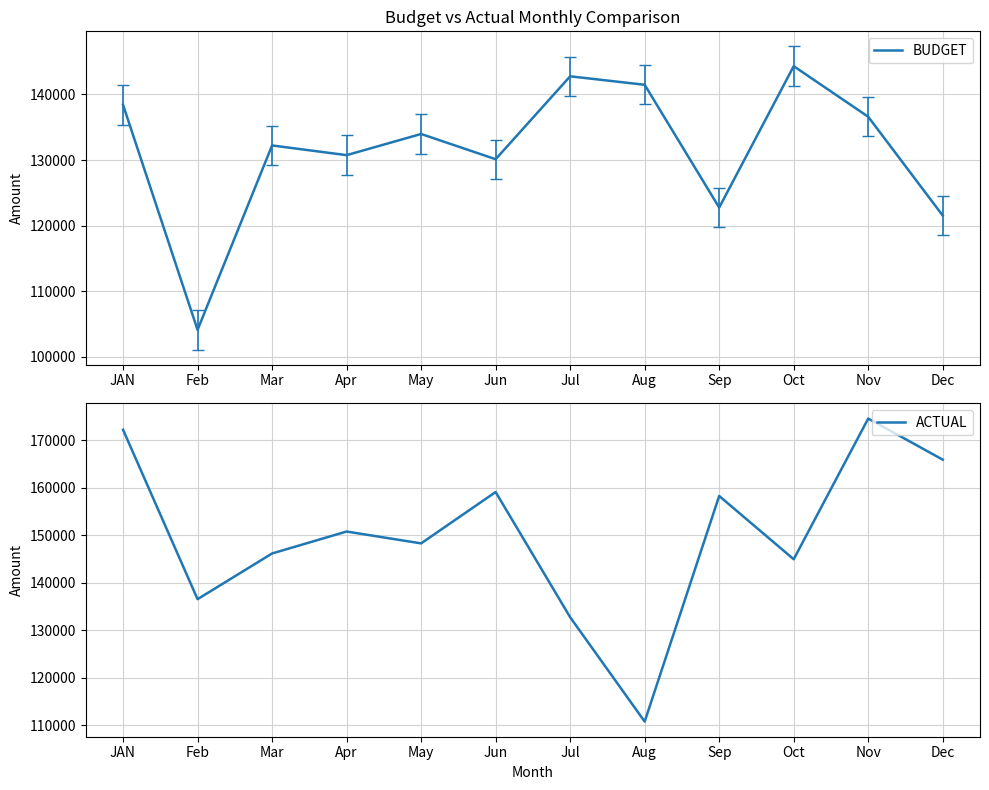

List the series in order of their overall mean, lowest first.

BUDGET, ACTUAL